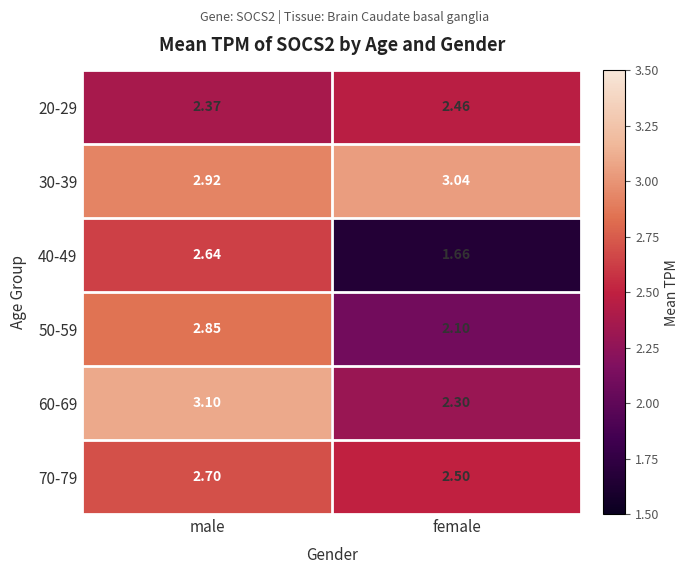

Which series has the largest range (max minus min)?

40-49